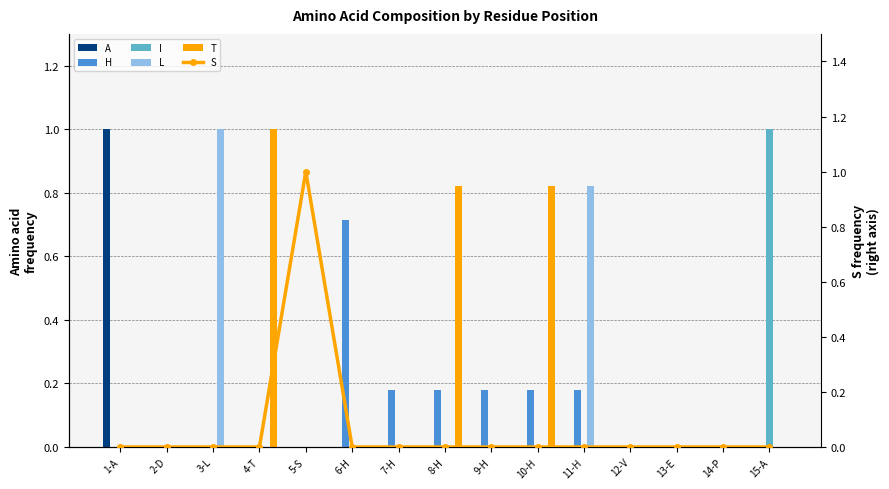

Is the value of T at 4-T greater than the value of A at 1-A?

No